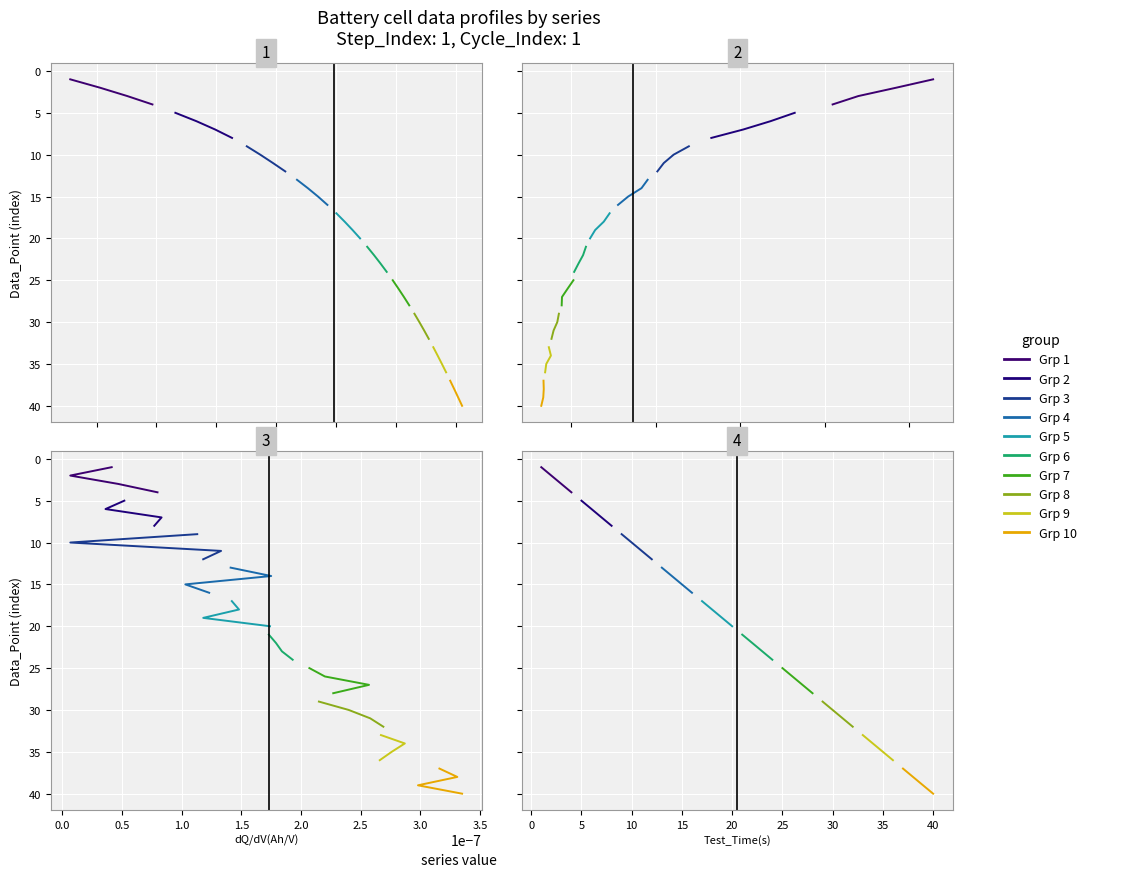

What is the value of the Test_Time(s) point at the 38th from the left?

38.0